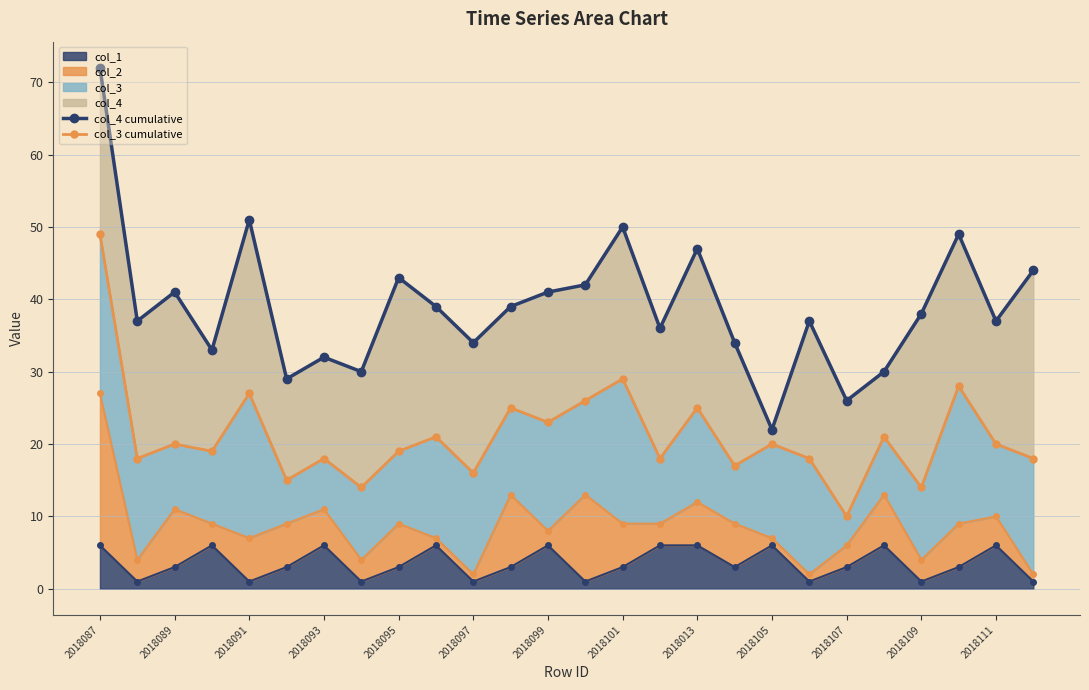

Is it true that col_1 equals 1 at 2018091?

True